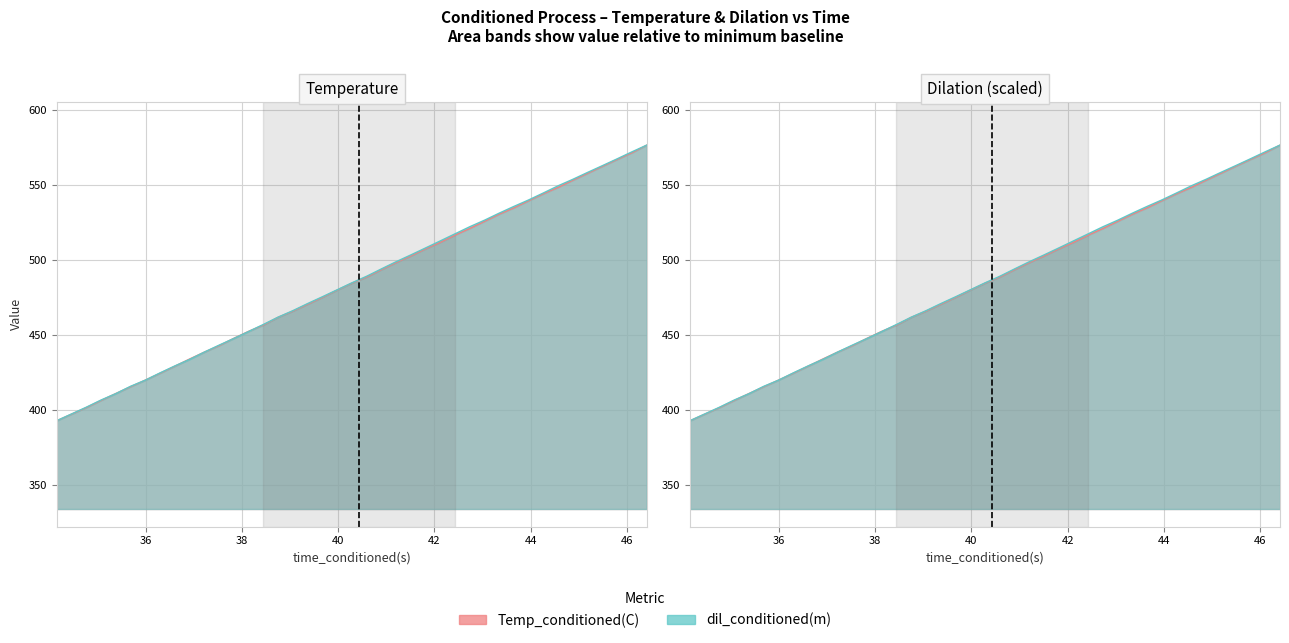

How many categories are shown in the chart?

40